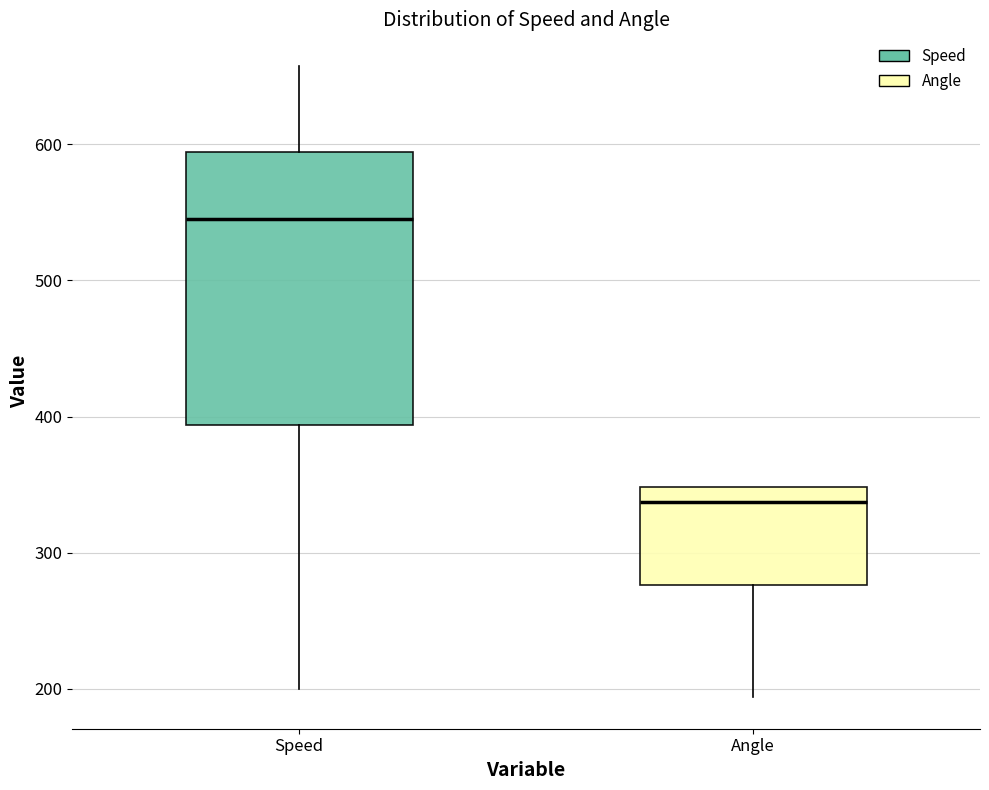

Which box's median line is the highest?

Speed